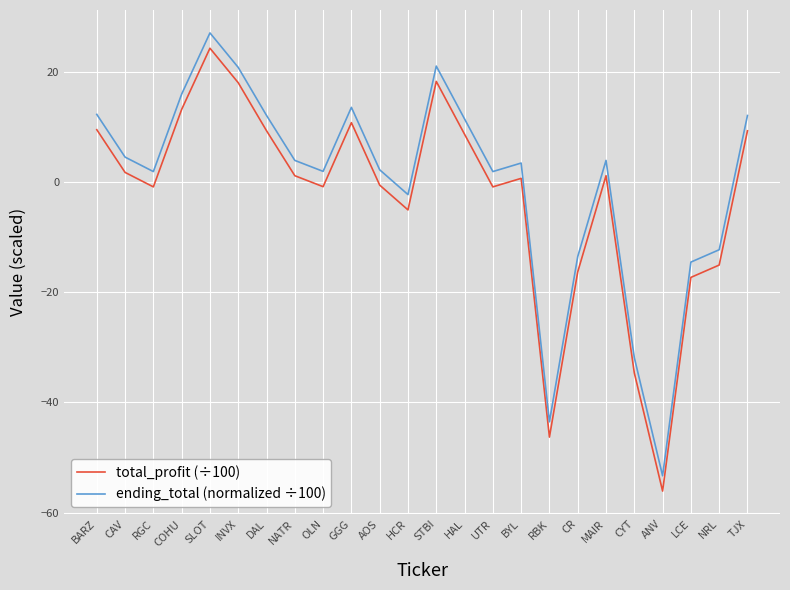

Where does the ending_total (normalized ÷100) series first go above 3?

BARZ